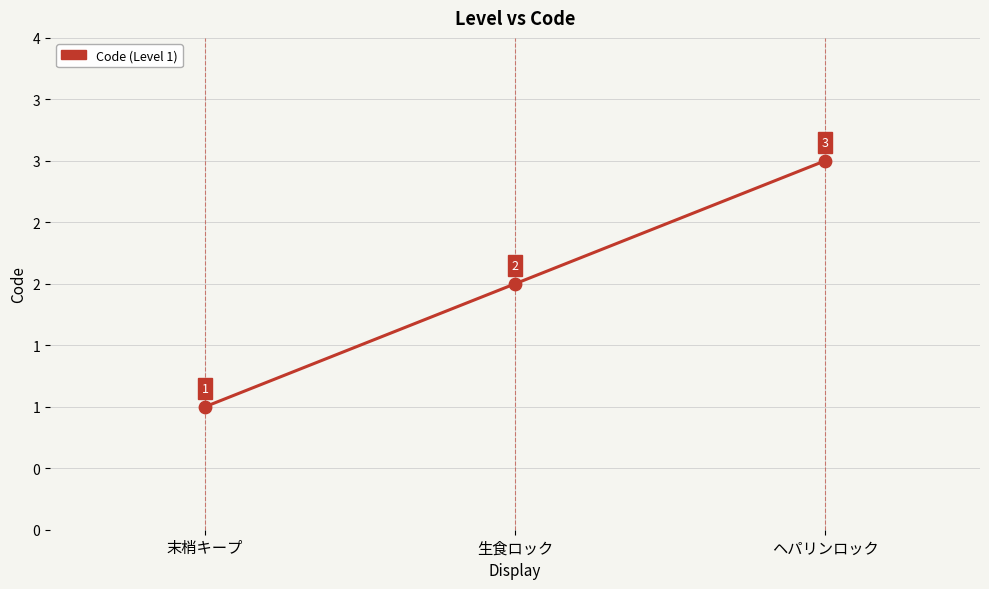

Is this an area chart (filled region under the line)?

No